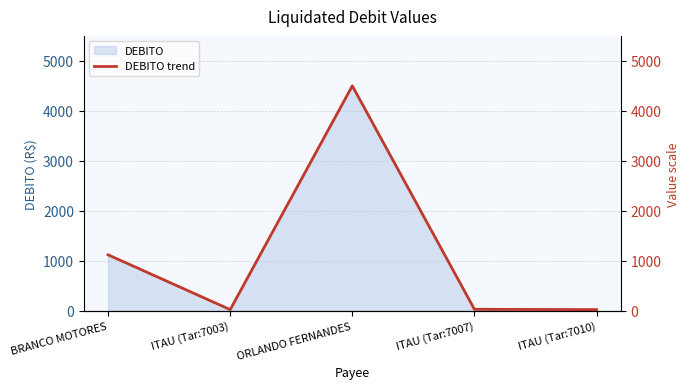

Is it true that the value at ITAU (Tar:7003) is 20.6?

True